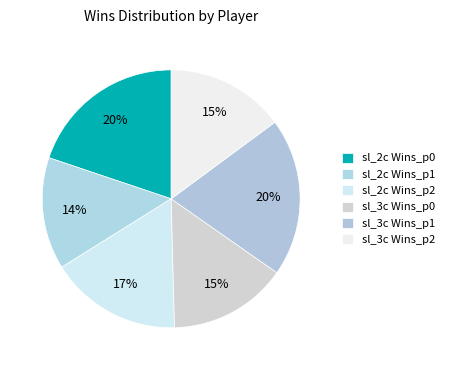

Which slice is the smallest?

sl_2c Wins_p1